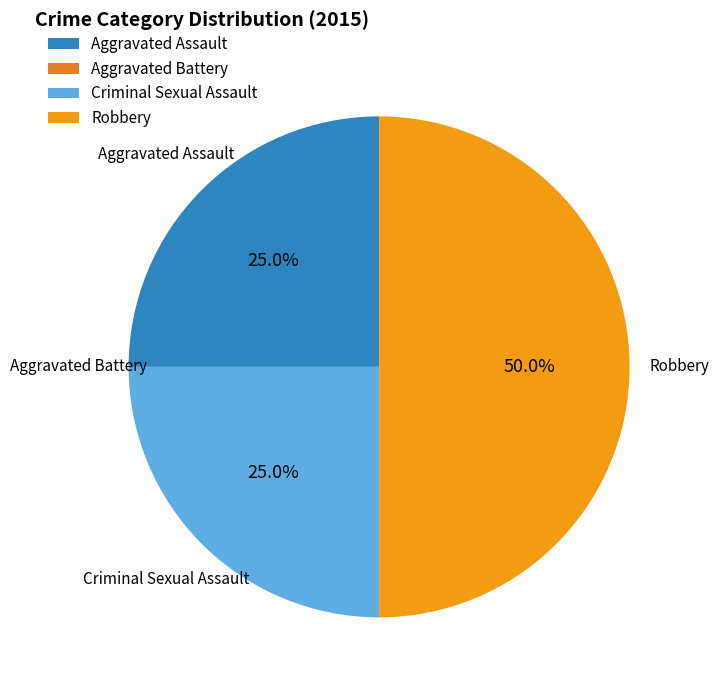

Does Criminal Sexual Assault represent more than half of the total?

No